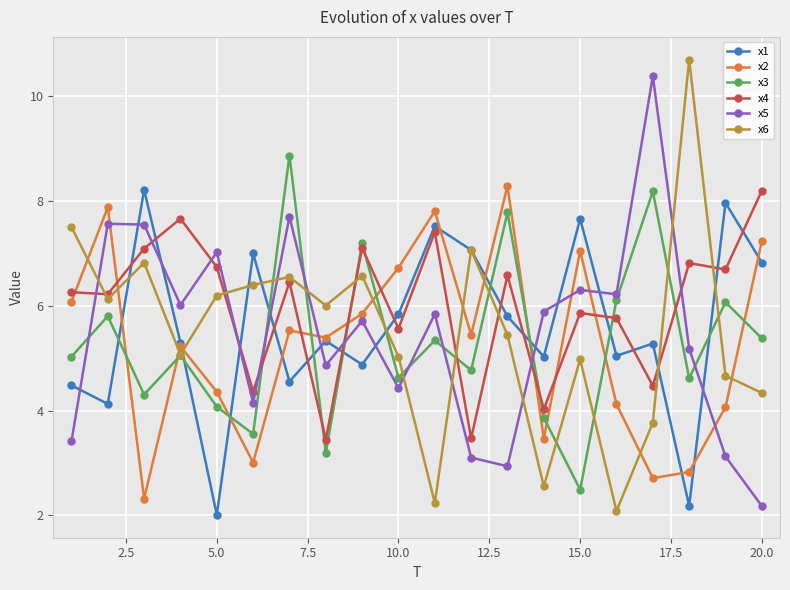

What is the difference between the second highest and second lowest values in the x5 series?

4.8